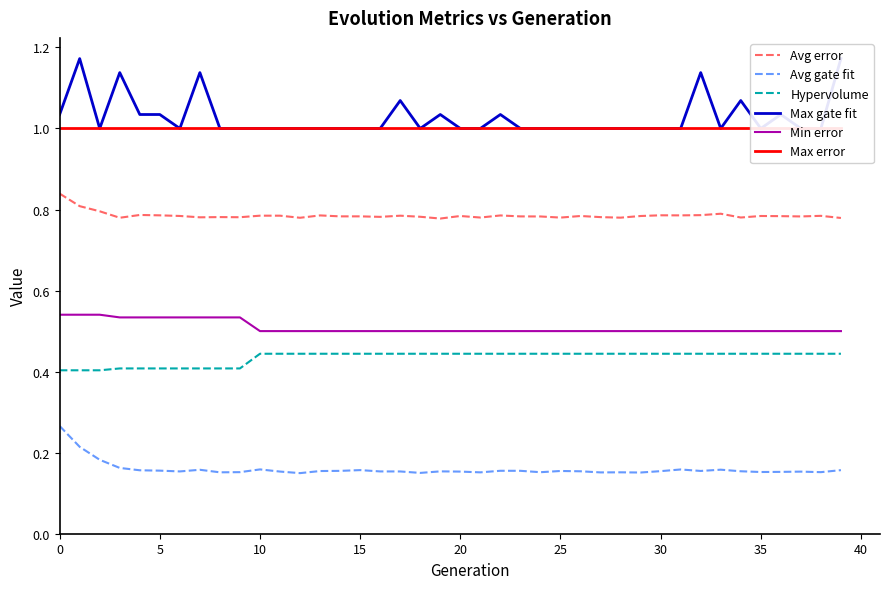

What is the label of the 19th point from the left?

18